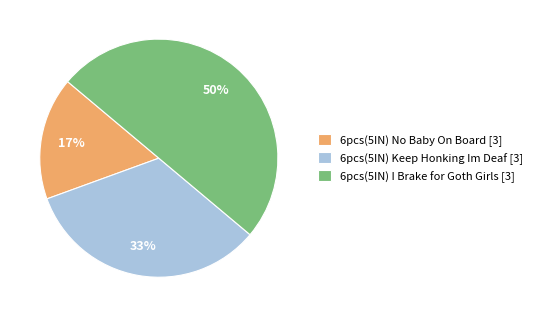

True or false: 6pcs(5IN) I Brake for Goth Girls [3] accounts for 56% of the total.

False